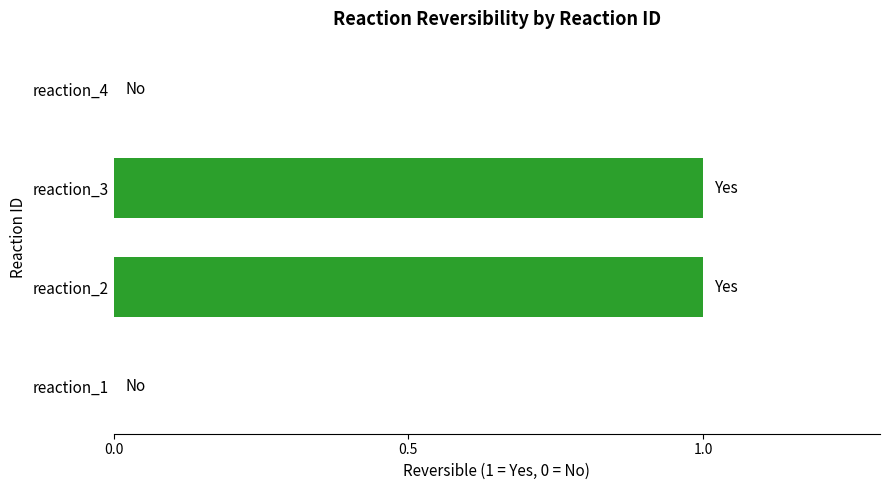

Which has a higher value, reaction_1 or reaction_3?

reaction_3